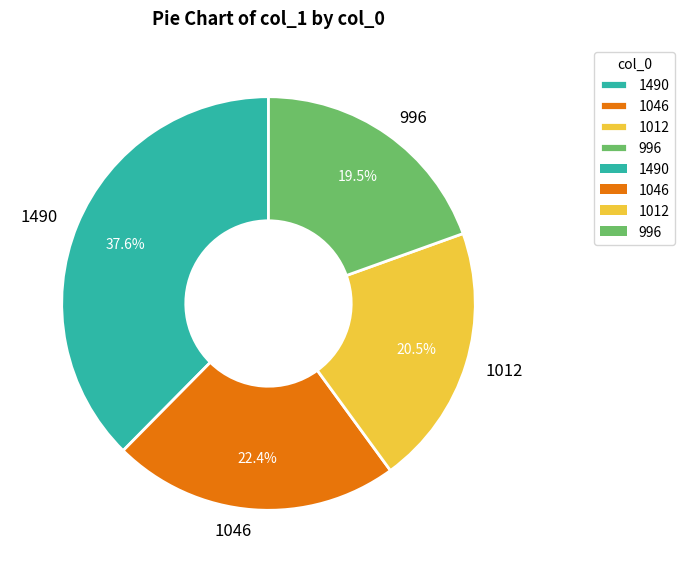

Which slice is the largest?

1490